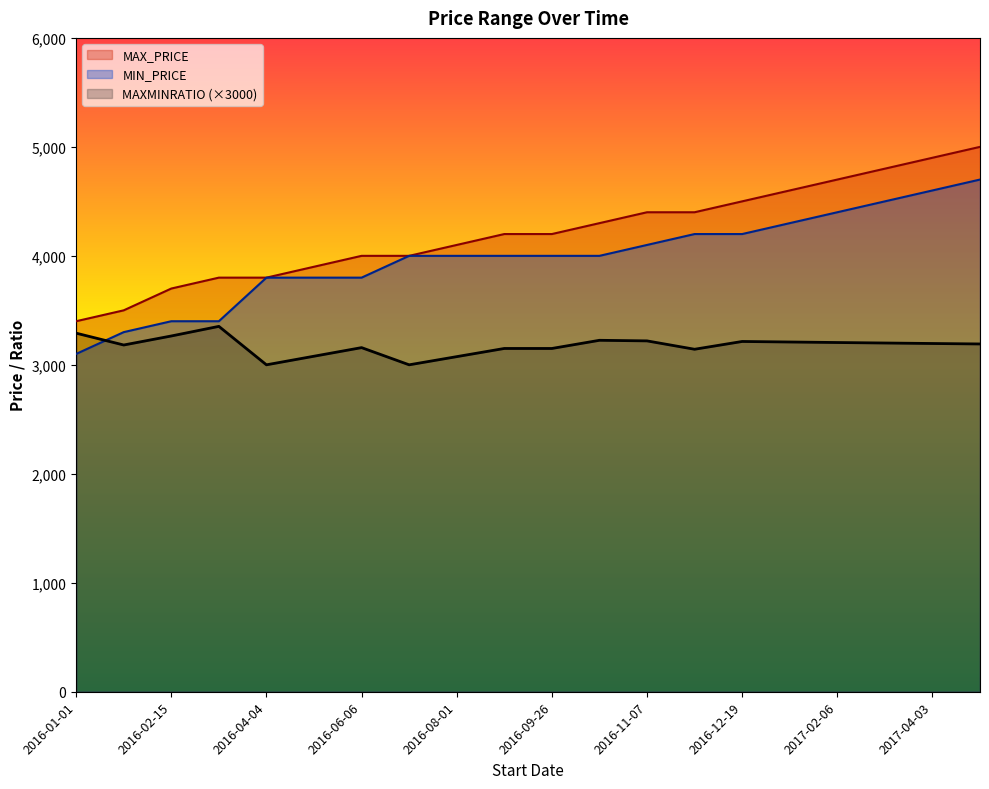

What are all the series names shown in the legend?

MAX_PRICE, MIN_PRICE, MAXMINRATIO (×3000)